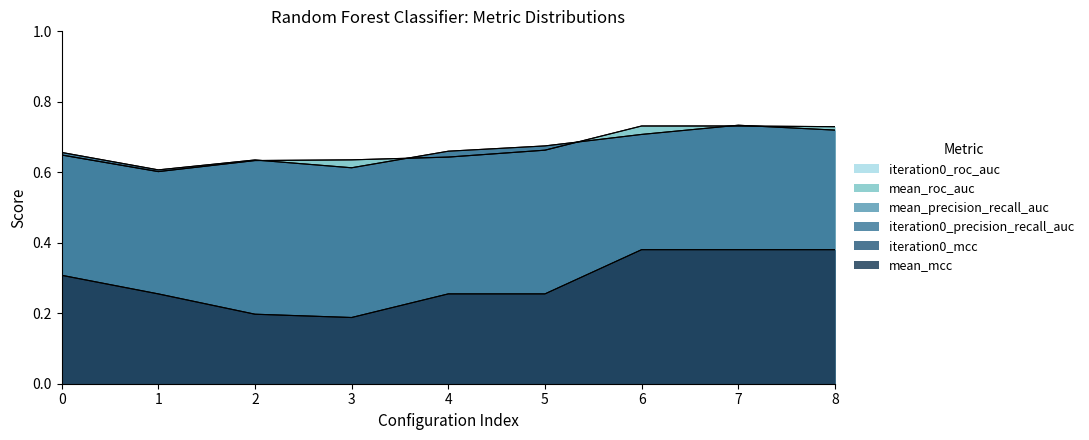

Which series has the largest range (max minus min)?

iteration0_mcc